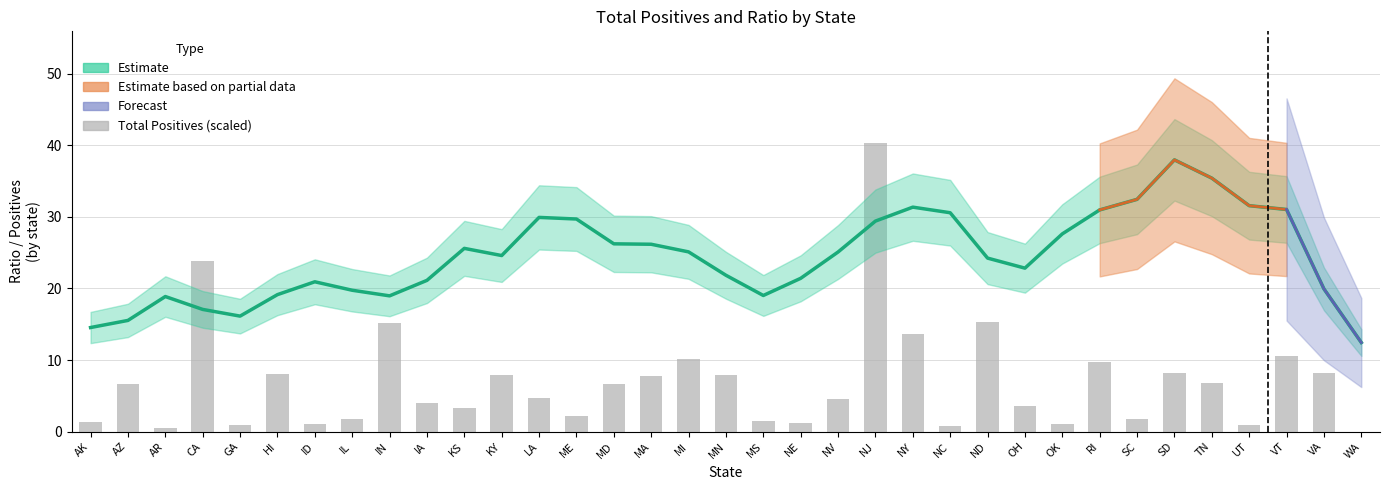

Which has a higher value, KS or NV?

NV